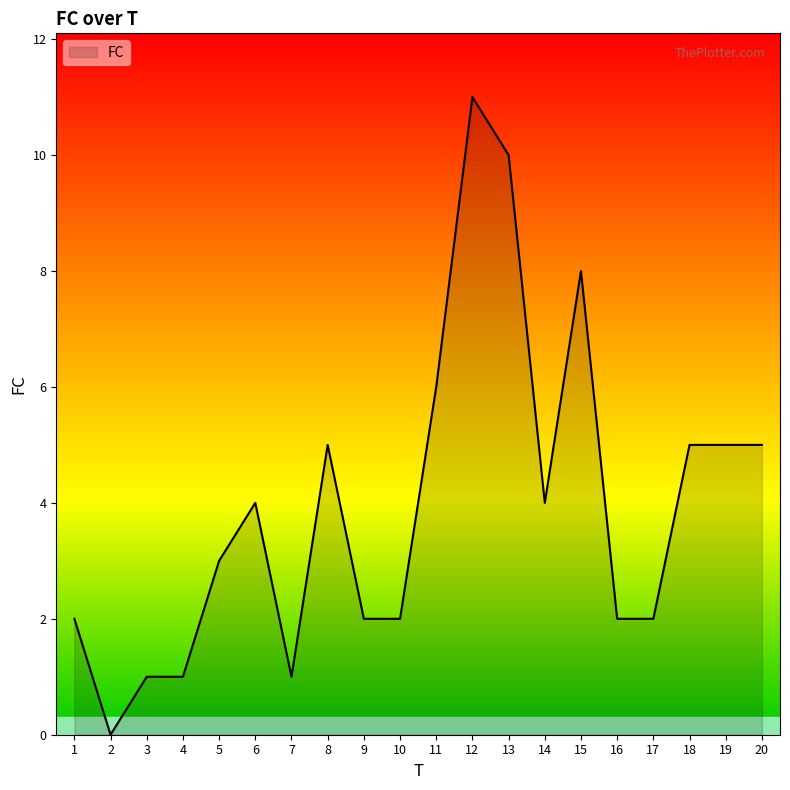

Which label corresponds to the largest value in the chart?

12